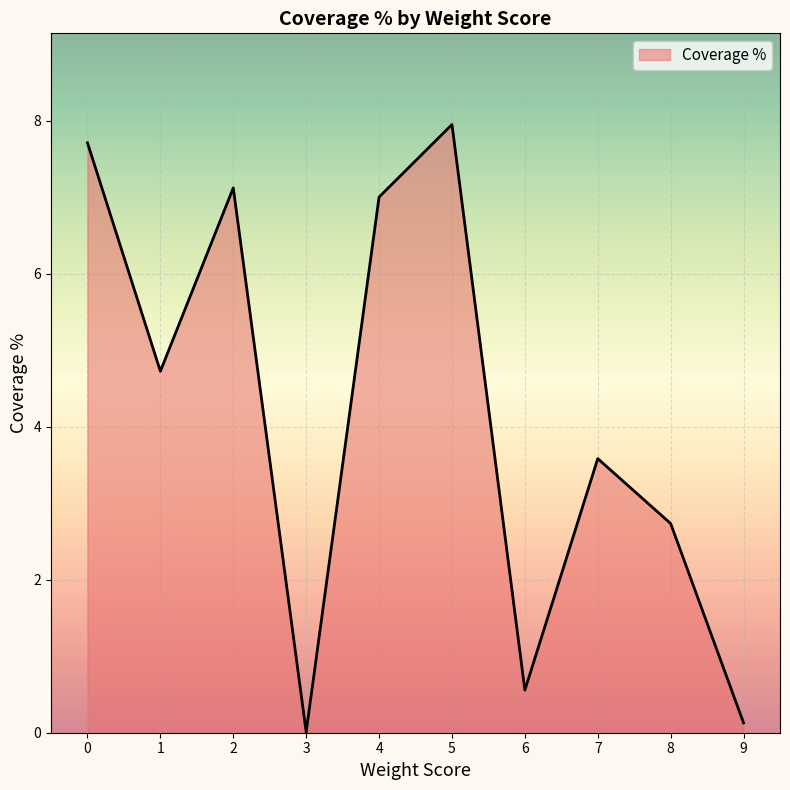

The value at 0 is 0.0. True or false?

False